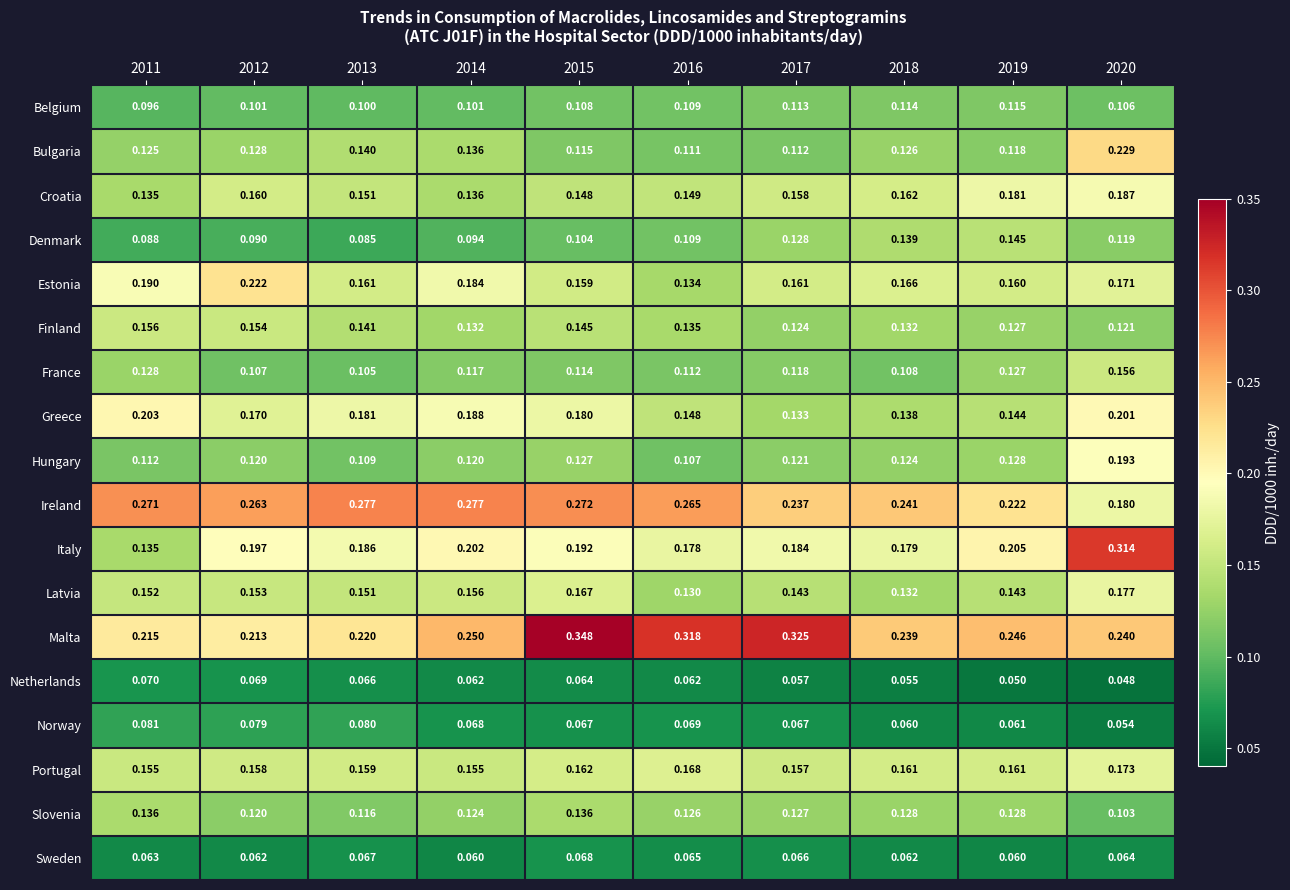

Is the value of Belgium at 2020 greater than the value of Denmark at 2013?

Yes